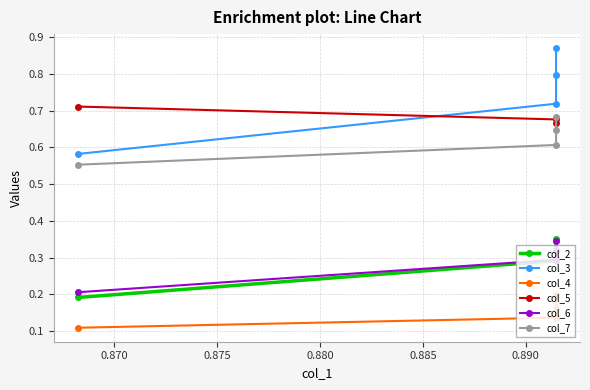

How many data points does each series have?

4